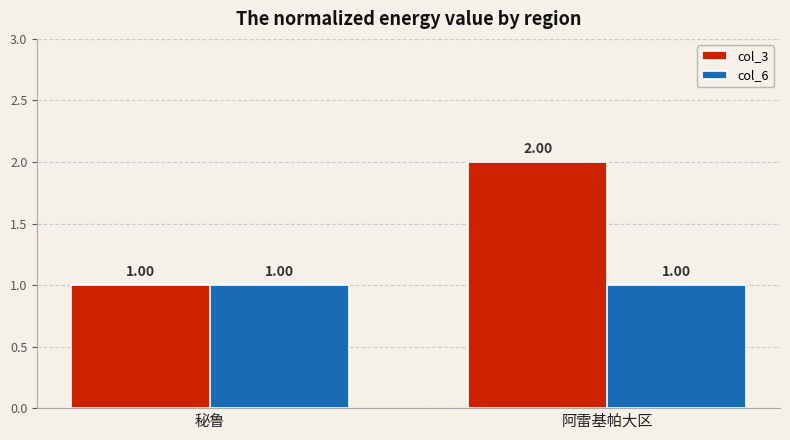

Reading left to right, list all the values displayed in this chart.

col_3: 1	2
col_6: 1	1